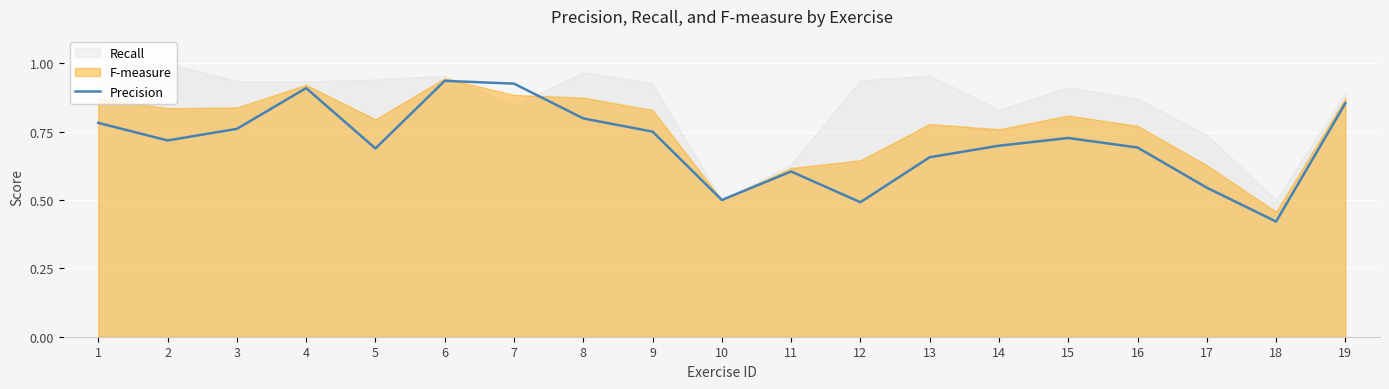

What is the difference between the second highest and second lowest values?

0.4